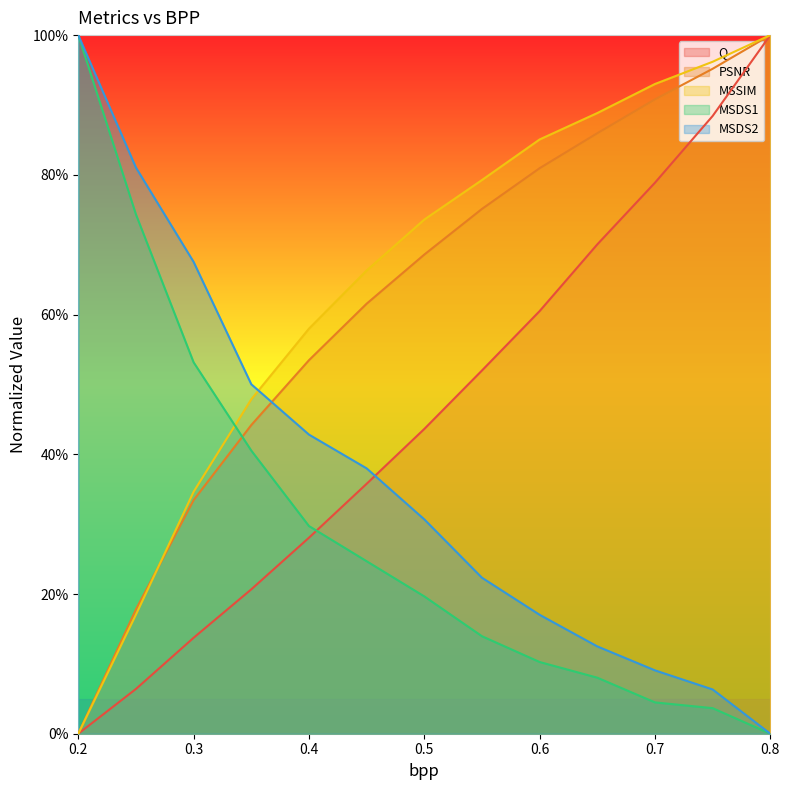

Where do MSDS2 and Q first cross each other?

0.45 and 0.5